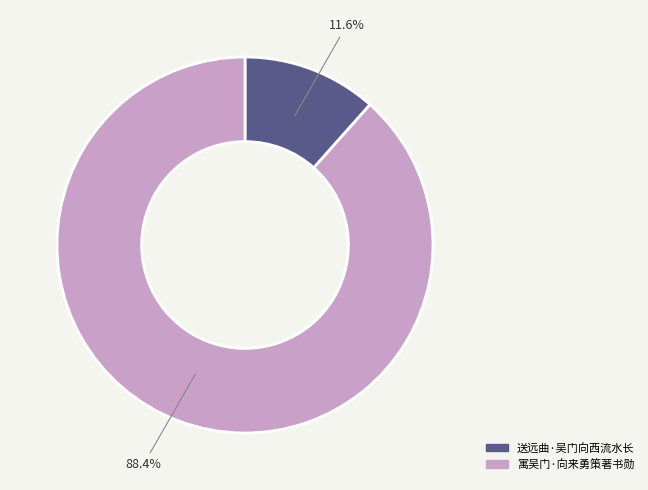

To the nearest percent, what portion does 寓吴门·向来勇策著书勋 represent?

88%